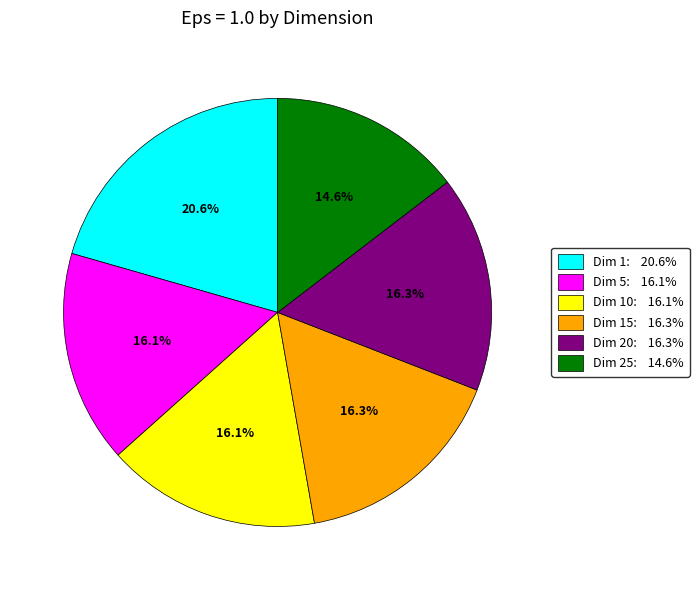

Does any single category account for the majority?

No